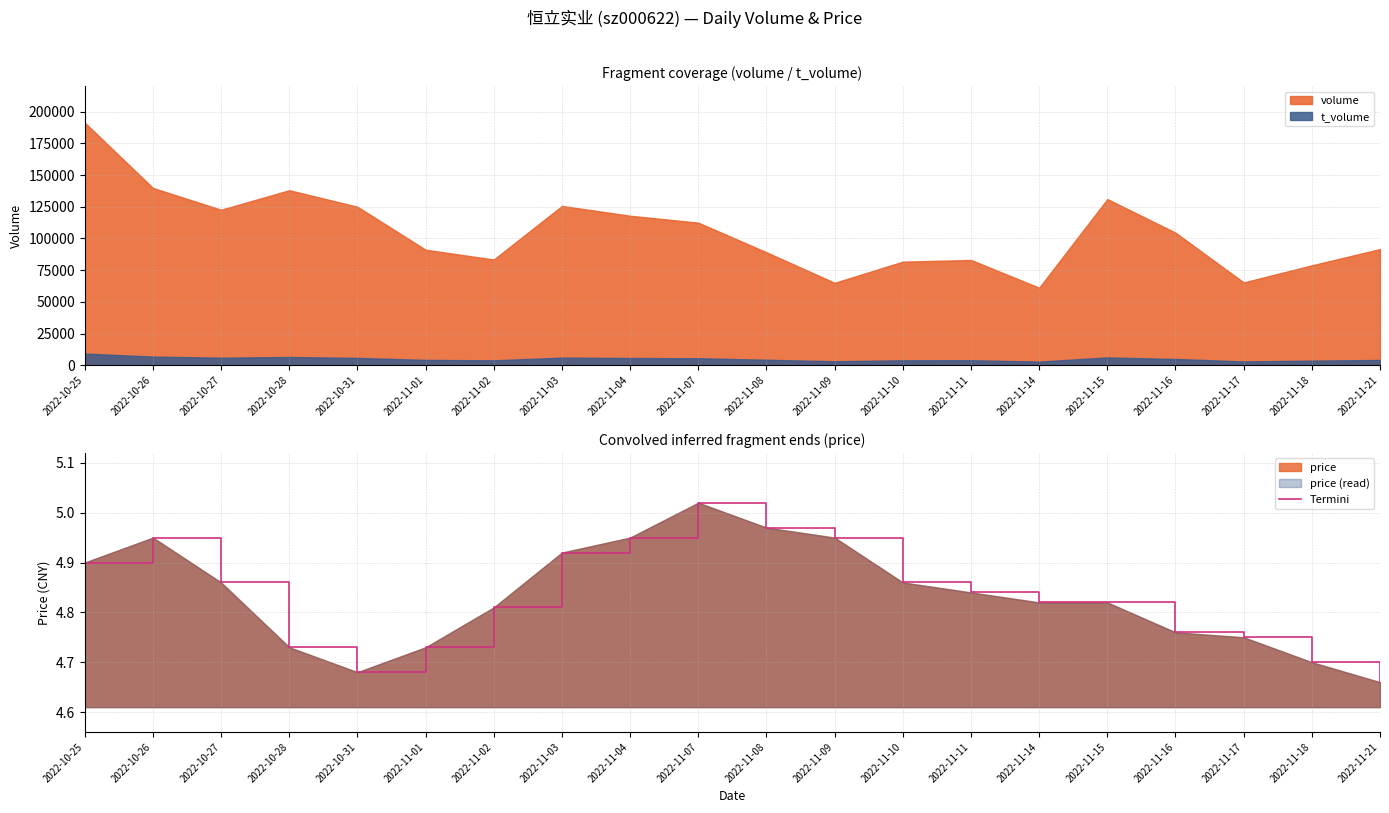

Which has a higher value, 2022-11-17 or 2022-11-03?

2022-11-03